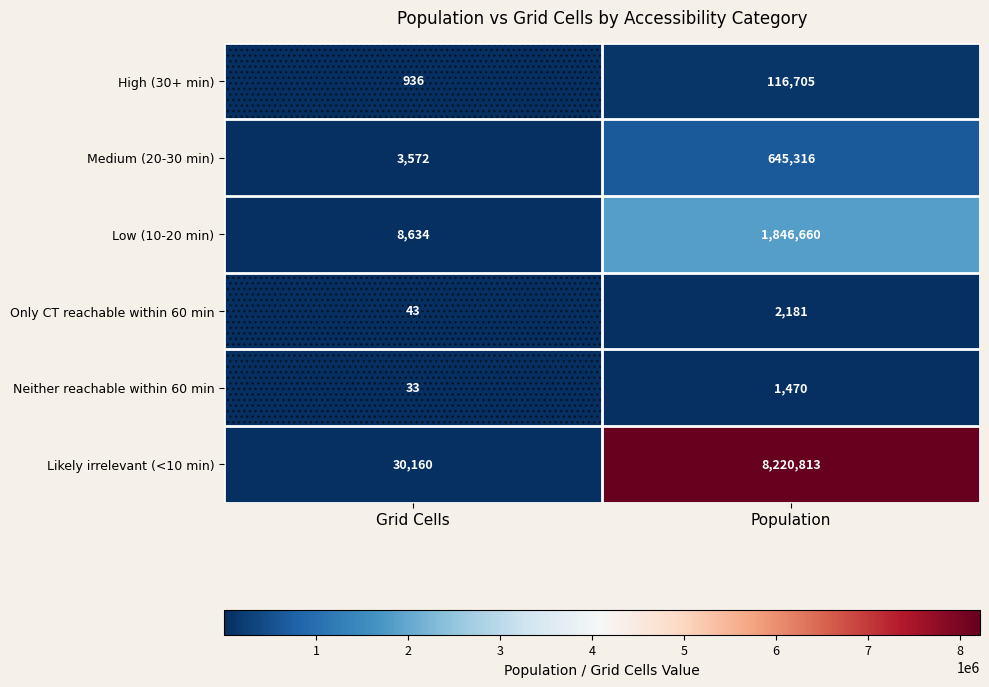

Which series has the widest spread of values?

Likely irrelevant (<10 min)